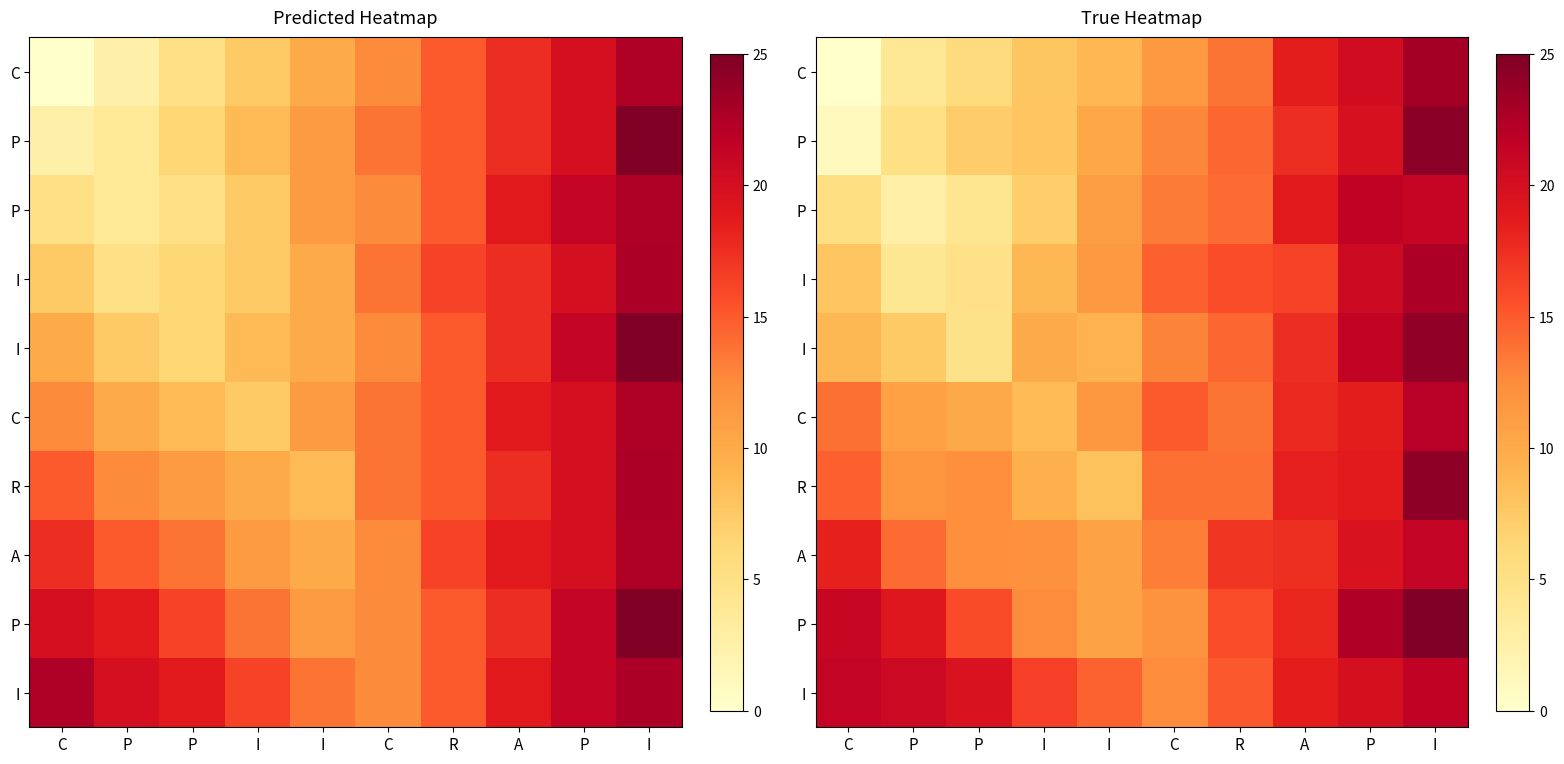

What is the spread (max minus min) of values at R?

3.4